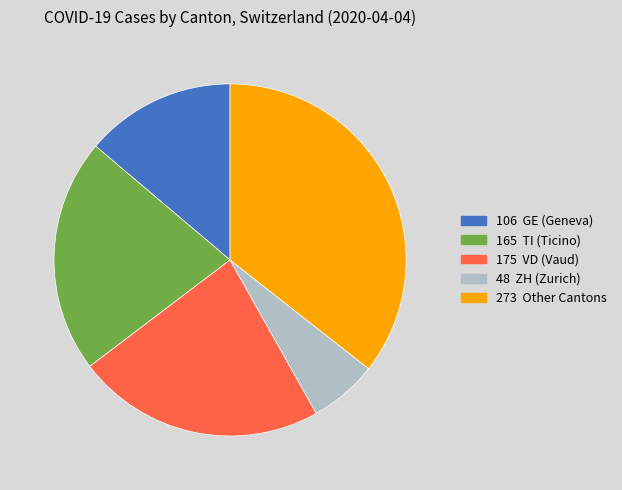

Does any single category account for the majority?

No